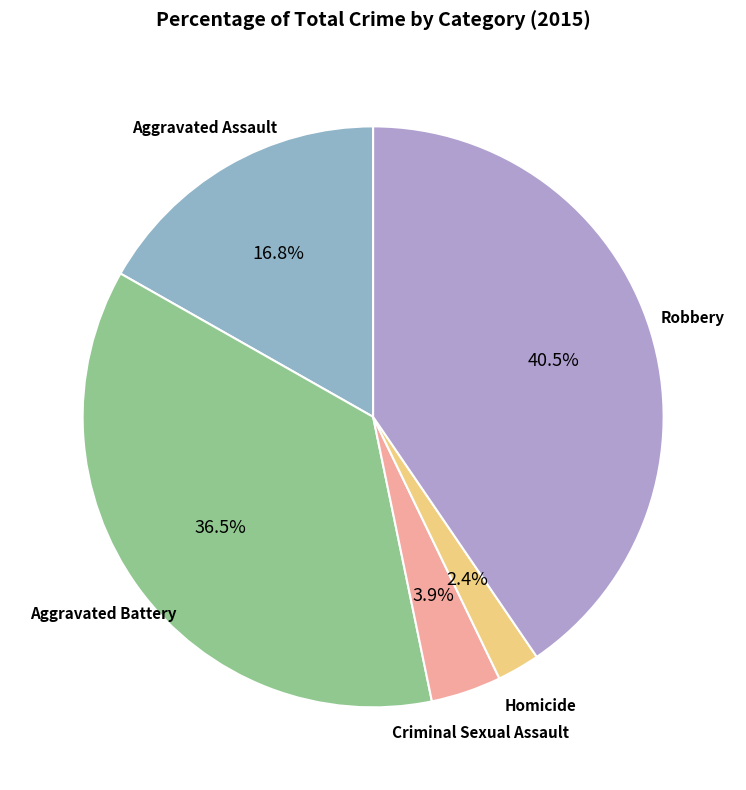

Rank the categories by value from lowest to highest.

Homicide, Criminal Sexual Assault, Aggravated Assault, Aggravated Battery, Robbery